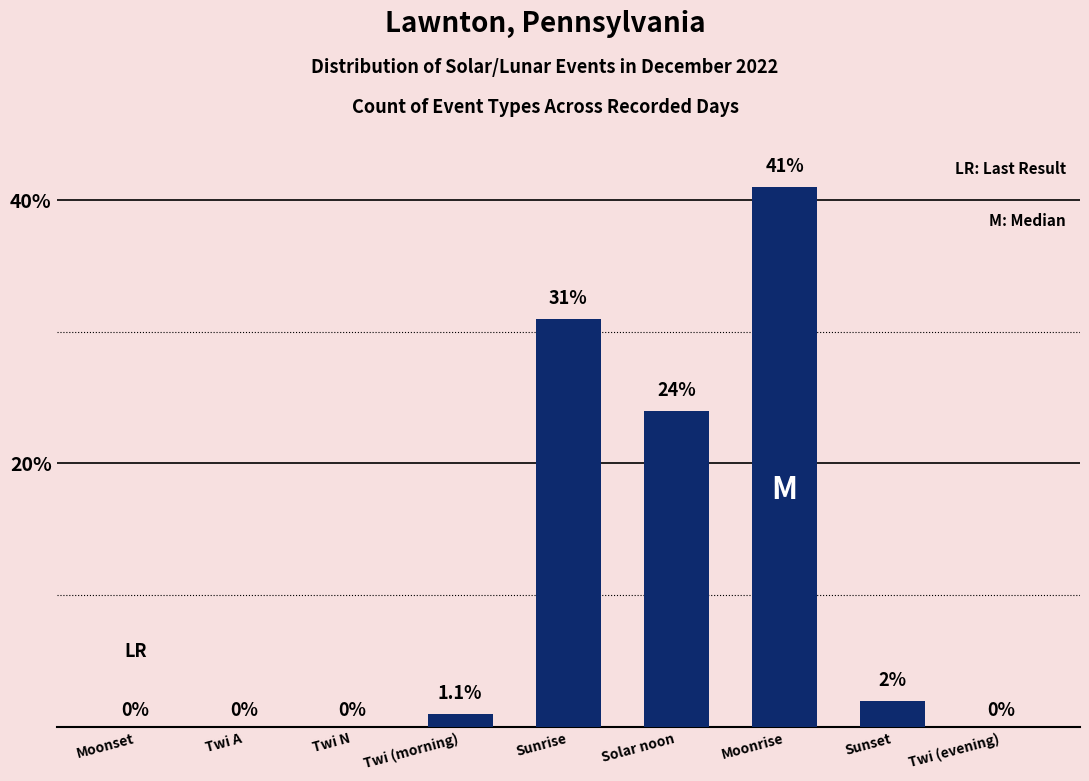

Reading left to right, transcribe all the data shown in this chart.

0	0	0	1	31	24	41	2	0